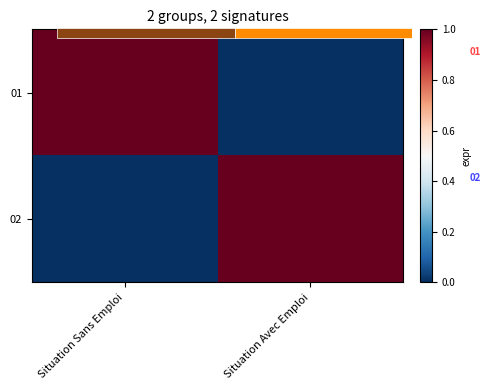

Which series has the largest total across all categories?

01